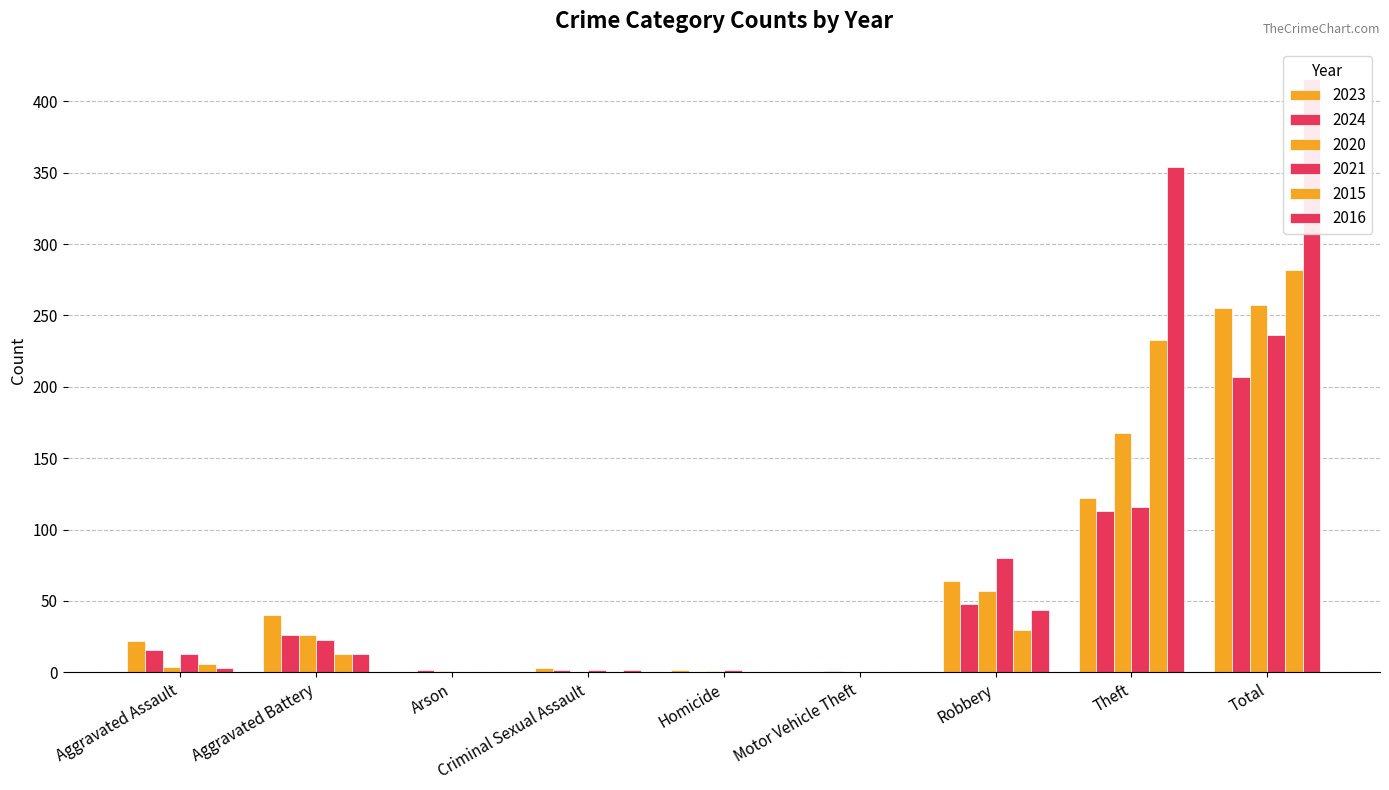

Is it true that 2024 equals 77 at Robbery?

False